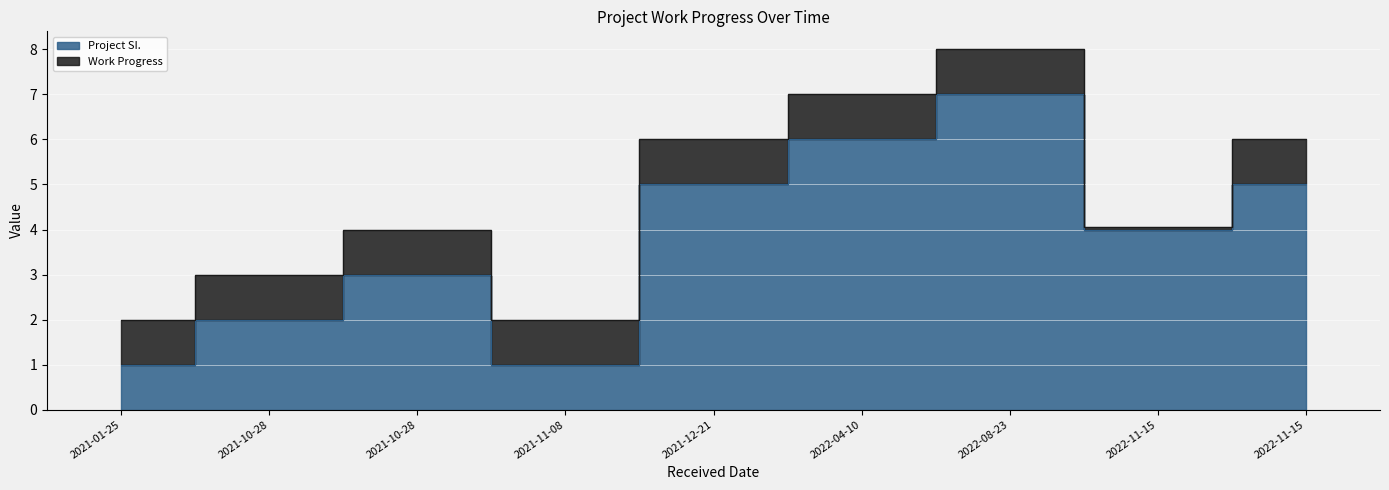

Between 2022-08-23 and 2021-11-08, which is larger?

2022-08-23